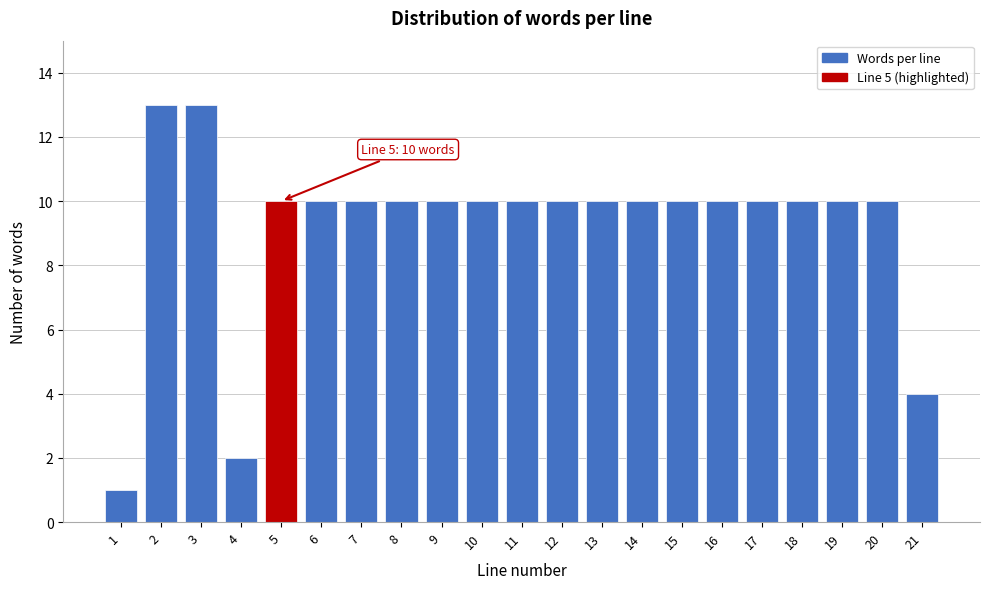

Reading left to right, list all the values displayed in this chart.

1=1	2=13	3=13	4=2	5=10	6=10	7=10	8=10	9=10	10=10	11=10	12=10	13=10	14=10	15=10	16=10	17=10	18=10	19=10	20=10	21=4